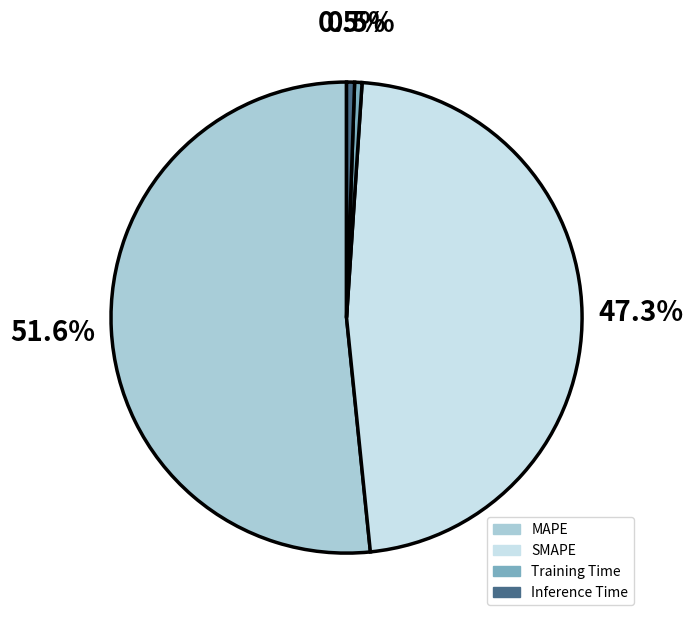

How many segments does this pie chart have?

4